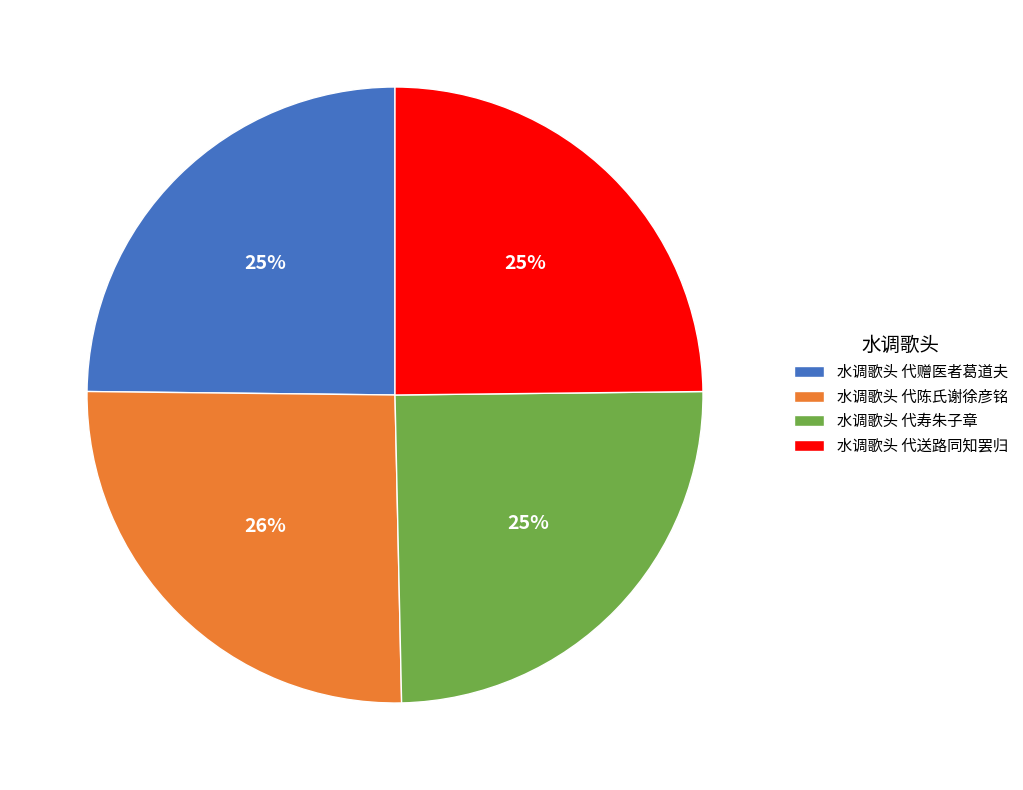

Between 水调歌头 代寿朱子章 and 水调歌头 代陈氏谢徐彦铭, which is larger?

水调歌头 代陈氏谢徐彦铭